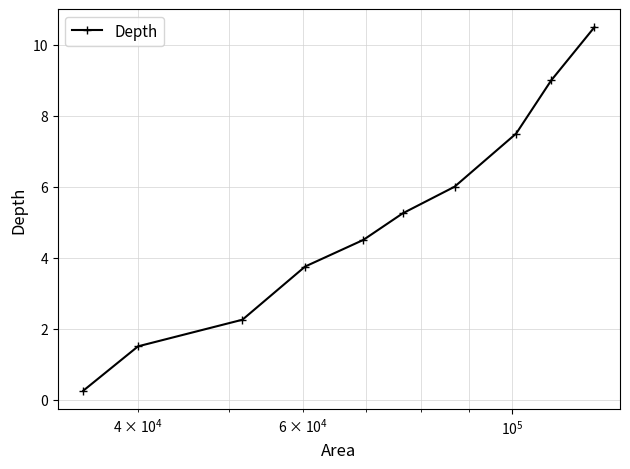

How many categories are shown in the chart?

10